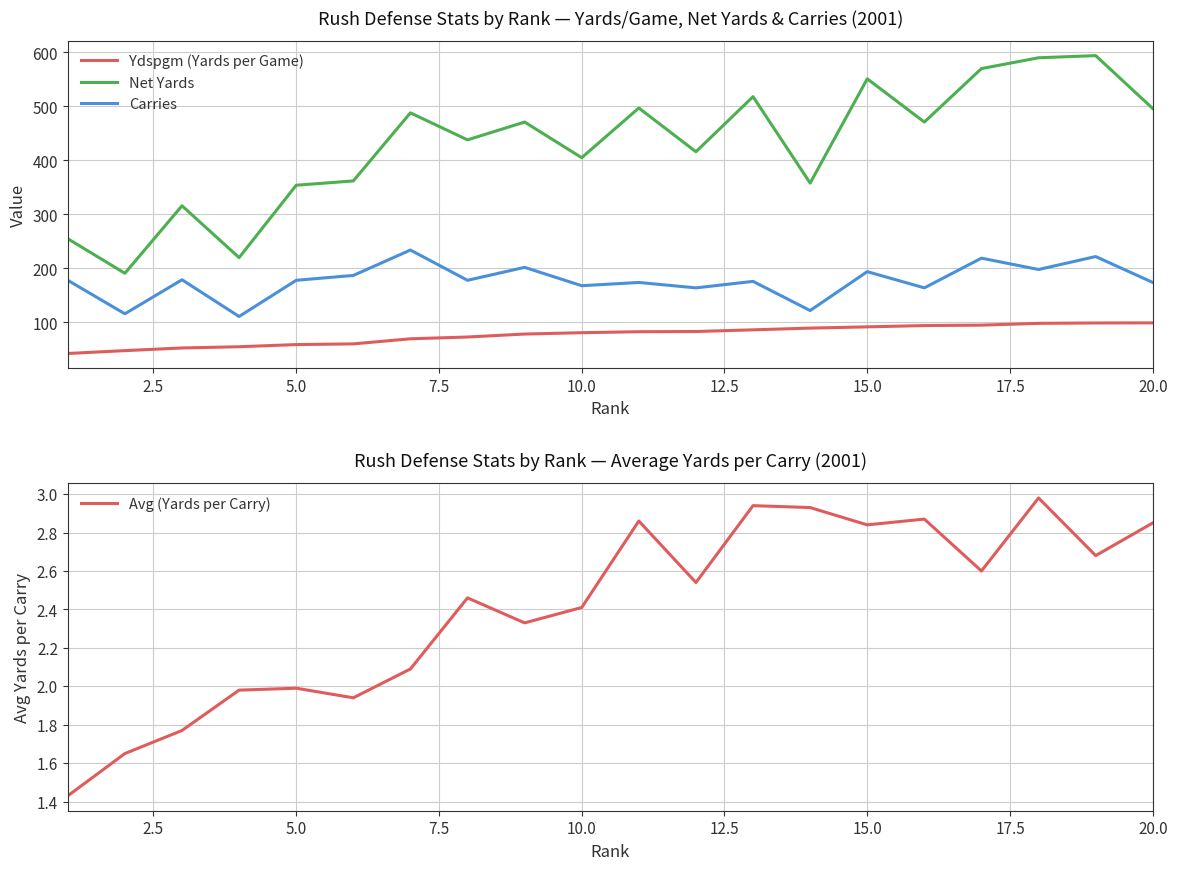

What is the difference between the maximum and minimum values in the Net Yards series?

403.0